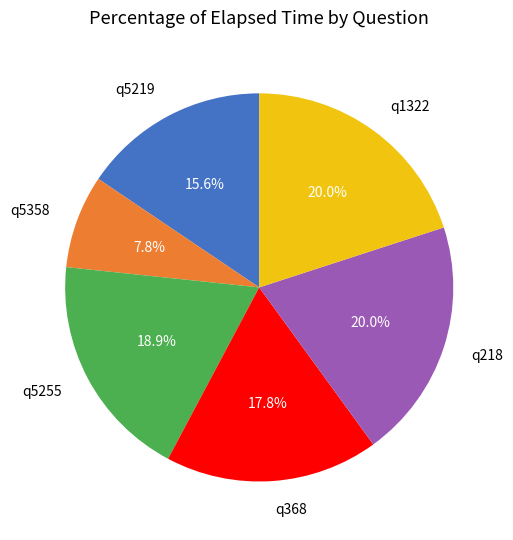

What percentage is the q5255 slice, to the nearest percent?

19%